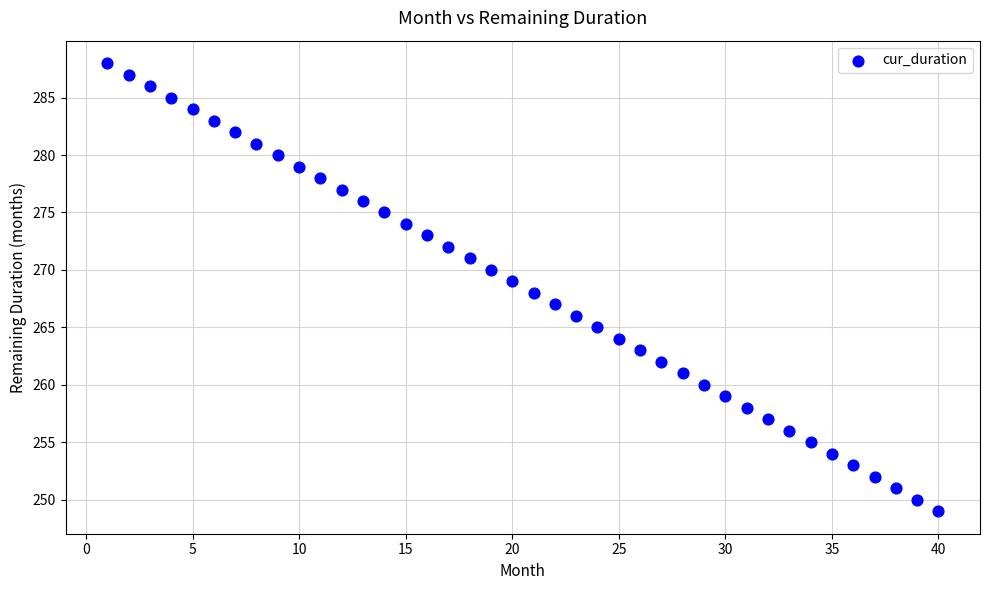

What is the range of X values (max minus min)?

39